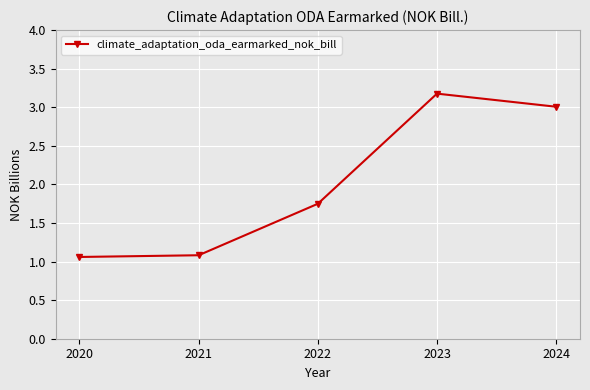

What is the average value?

2.0